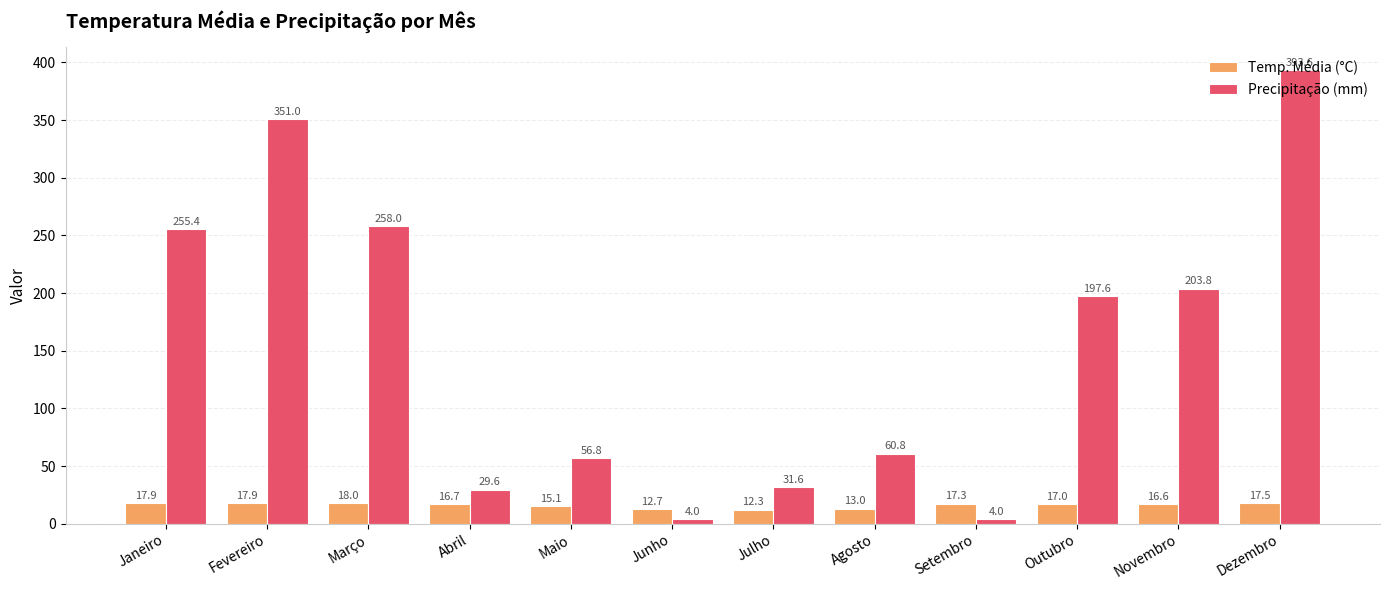

How many data points in Temp. Média (°C) are less than 16?

4